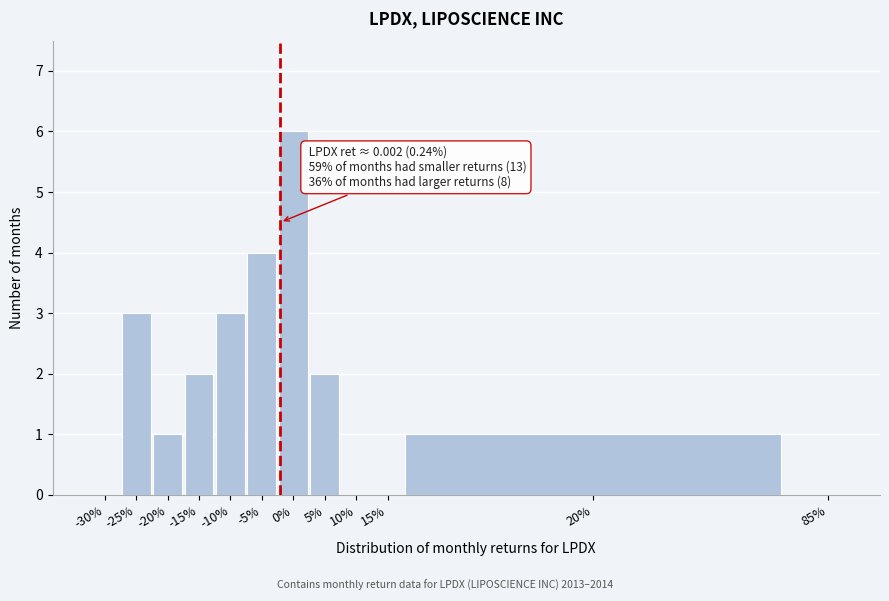

Reading right to left, extract all data points from this chart.

85%=0	20%=1	15%=0	10%=0	5%=2	0%=6	-5%=4	-10%=3	-15%=2	-20%=1	-25%=3	-30%=0